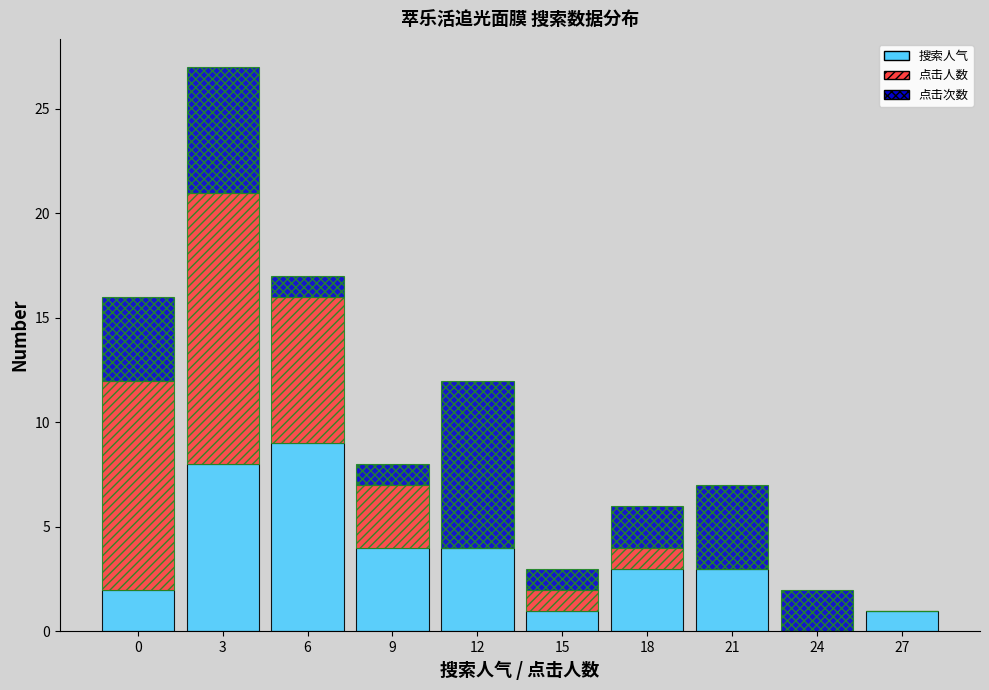

Reading right to left, transcribe the values for 搜索人气.

27=1	24=0	21=3	18=3	15=1	12=4	9=4	6=9	3=8	0=2